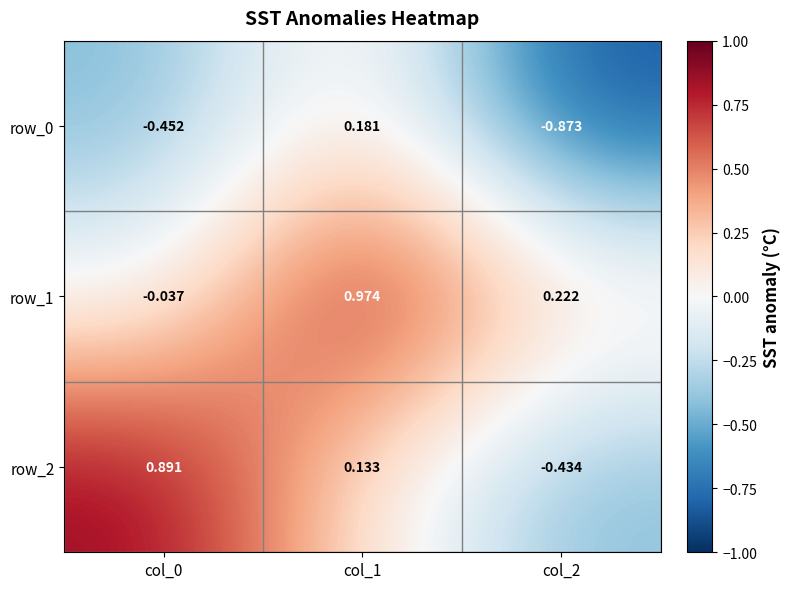

What is the sum of all row_0 values?

-1.1